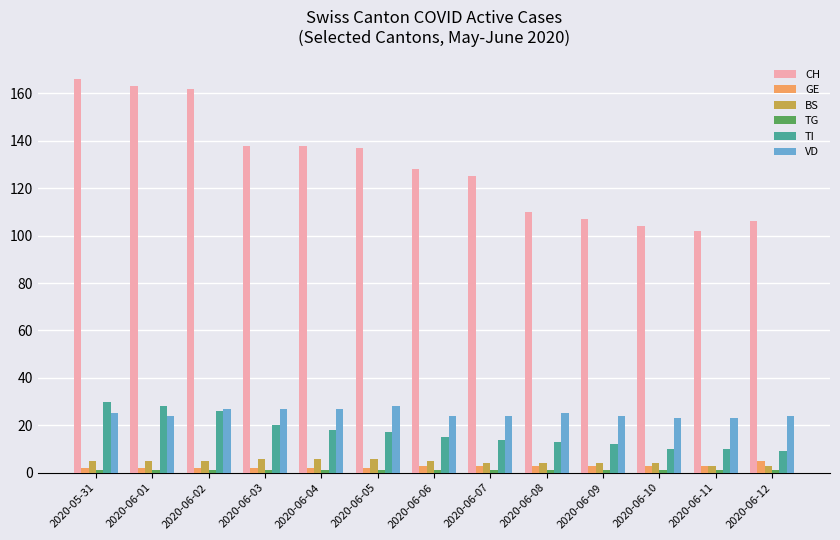

Which series has the widest spread of values?

CH